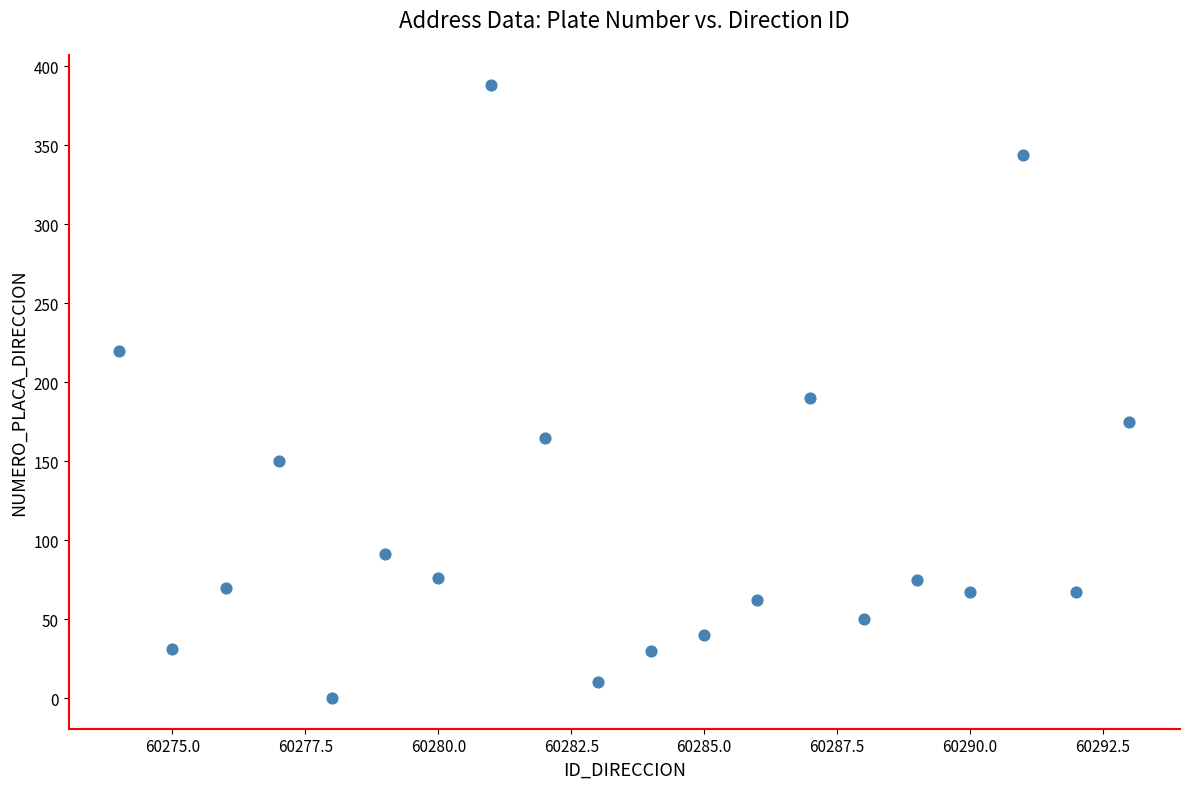

What is the range of Y values (max minus min)?

388